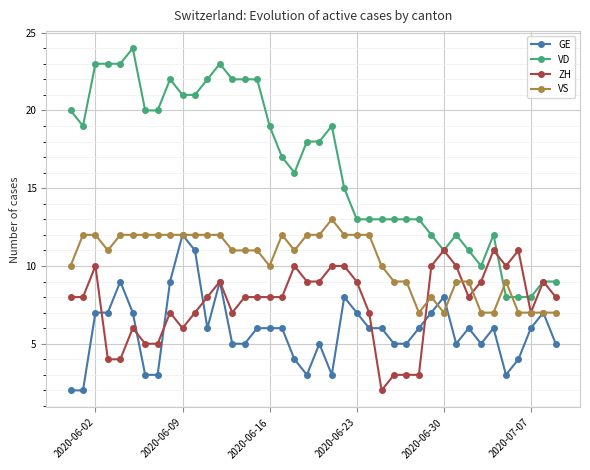

Rank the series by their maximum value, from highest to lowest.

VD, VS, GE, ZH